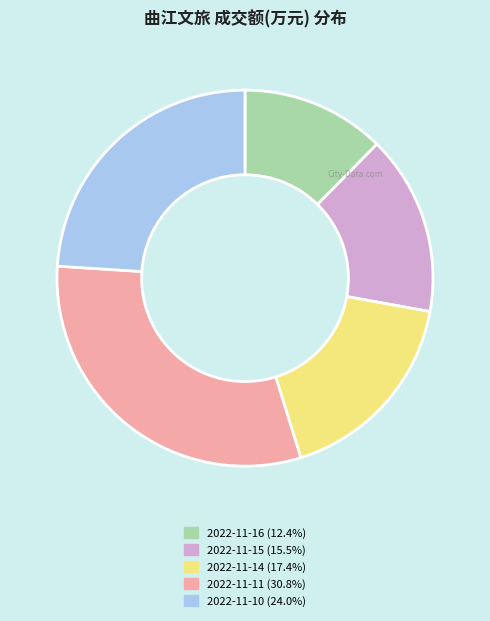

How many slices are in this pie chart?

5